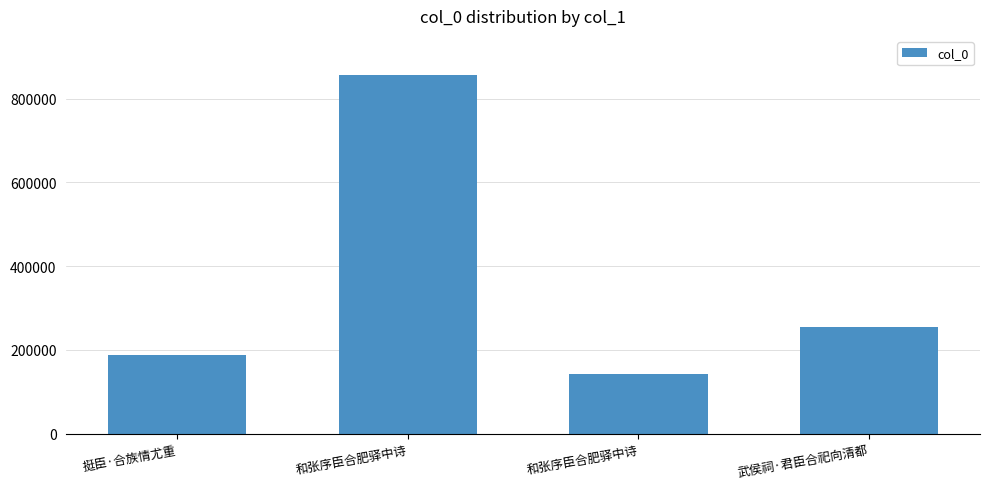

Does the chart contain any negative values?

No